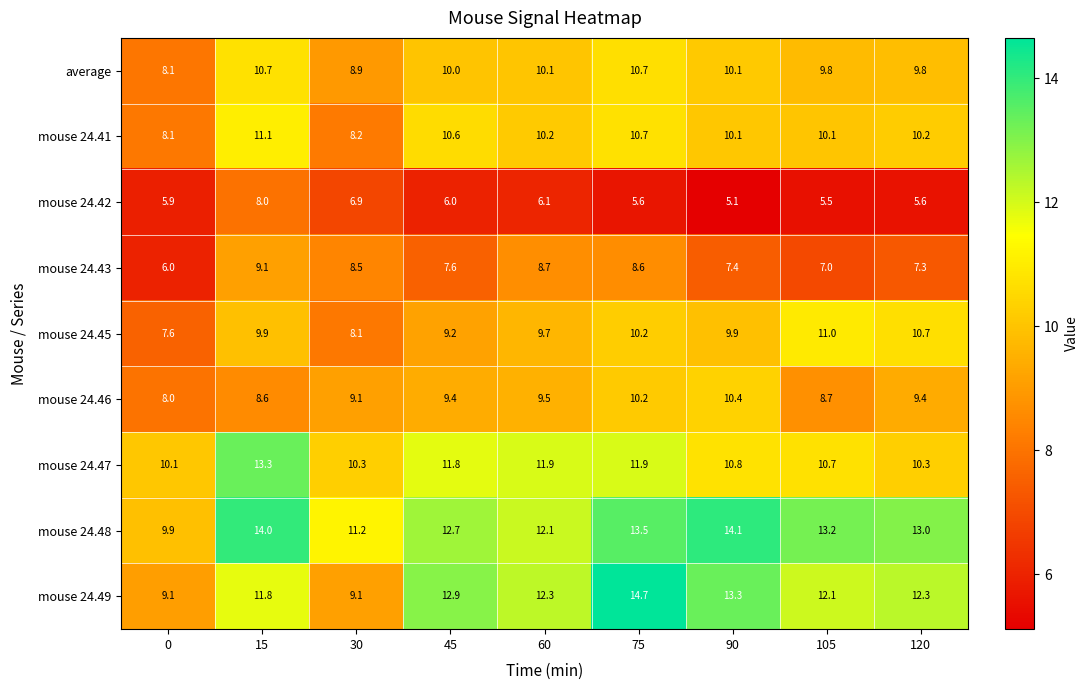

The mouse 24.46 series shows 8.7 at 105. True or false?

True